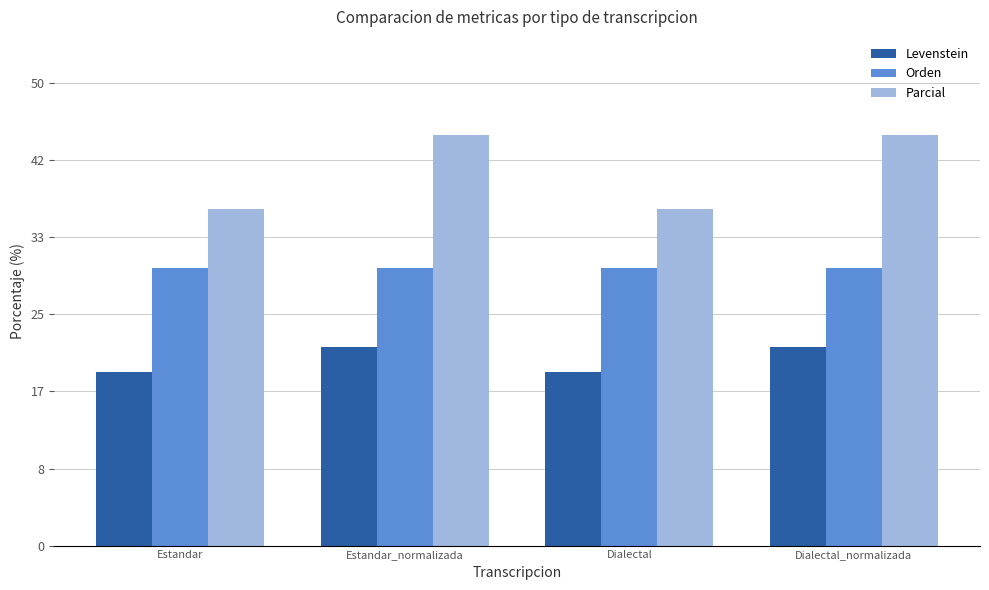

The value of Orden at Dialectal is 30.0. True or false?

True